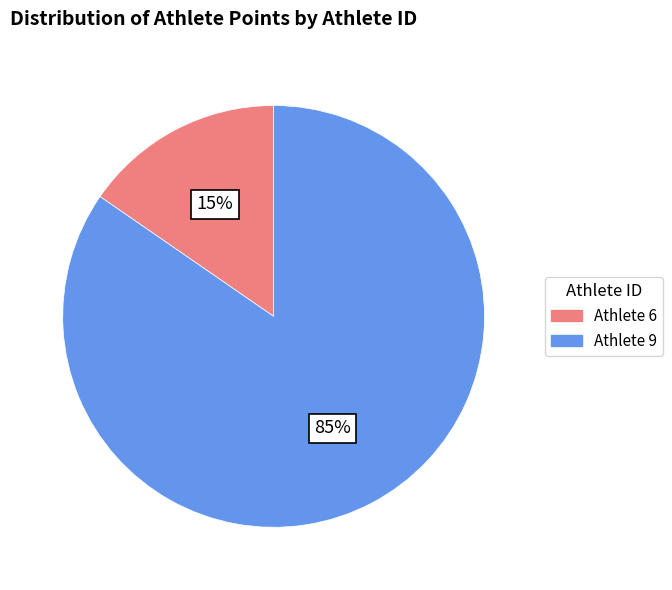

To the nearest percent, what is the average slice percentage?

50%